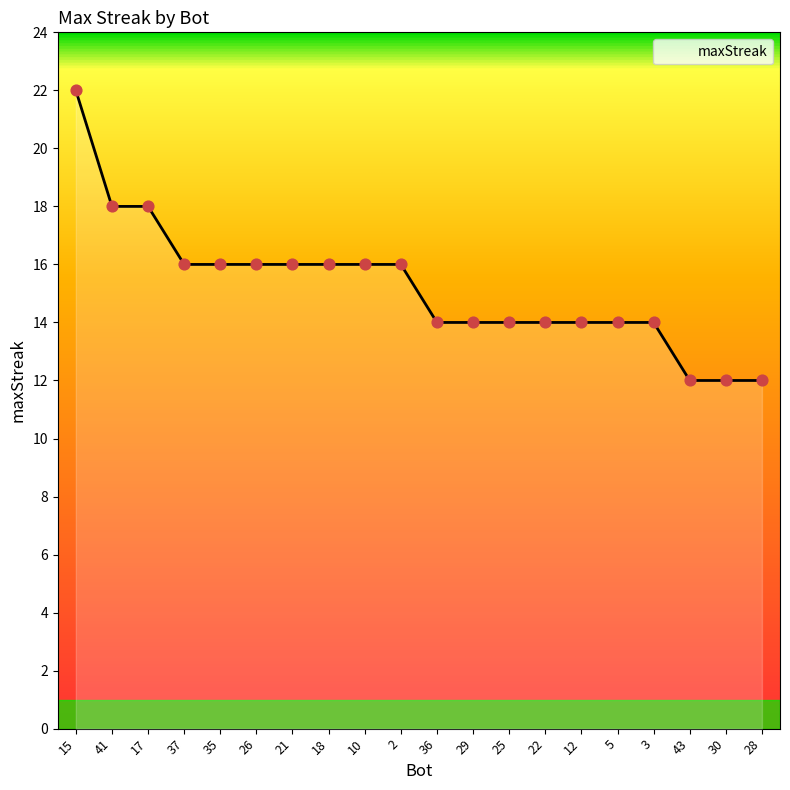

What is the change in value from 41 to 5?

-4